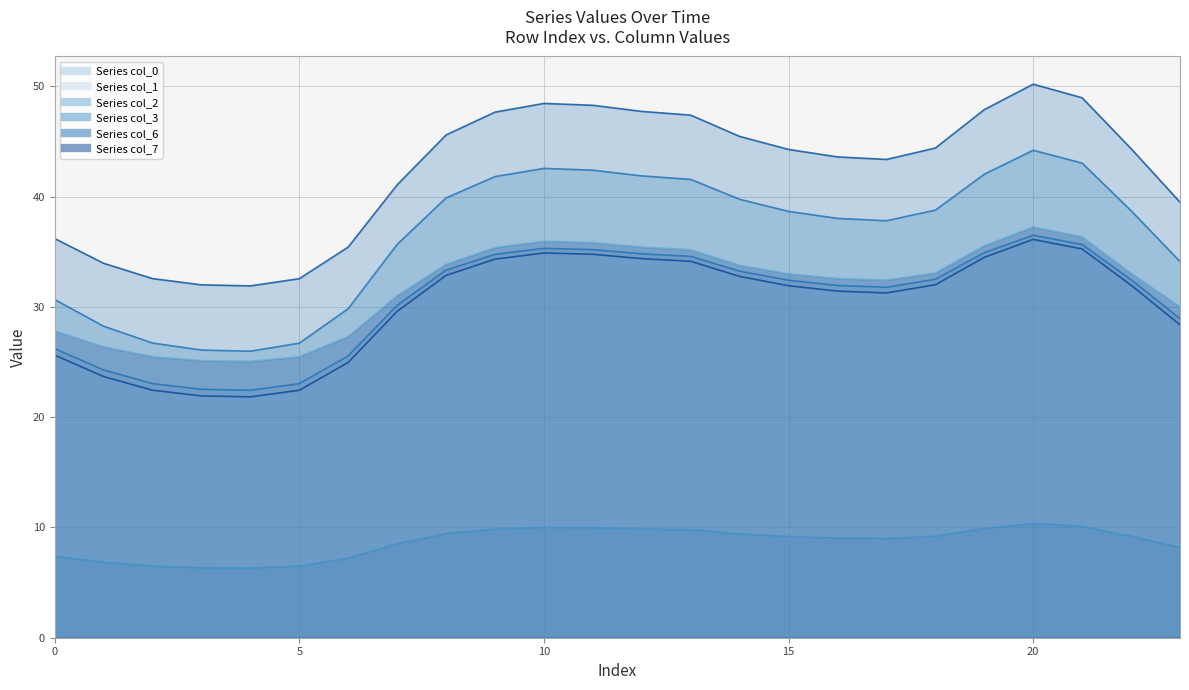

List the labels in order of 0 value, smallest first.

4, 3, 5, 2, 1, 6, 0, 23, 7, 17, 16, 15, 22, 18, 14, 8, 13, 9, 12, 19, 11, 10, 21, 20